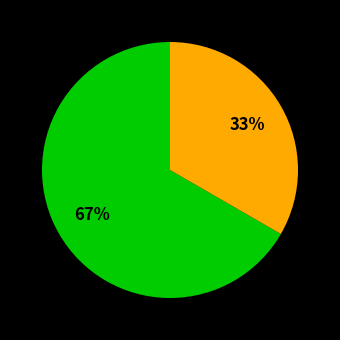

To the nearest percent, what is the average slice percentage?

50%